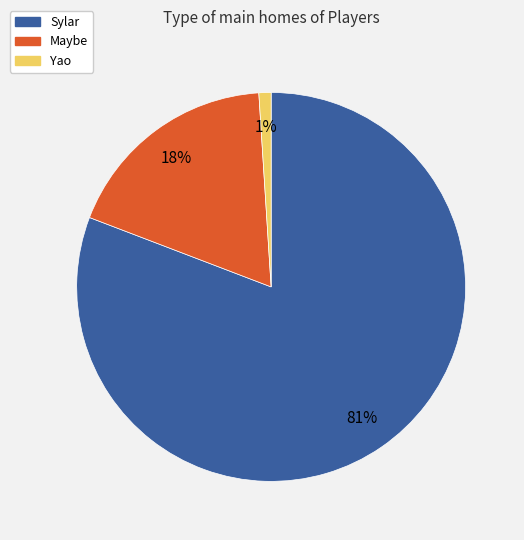

What percentage is the Sylar slice, to the nearest percent?

81%